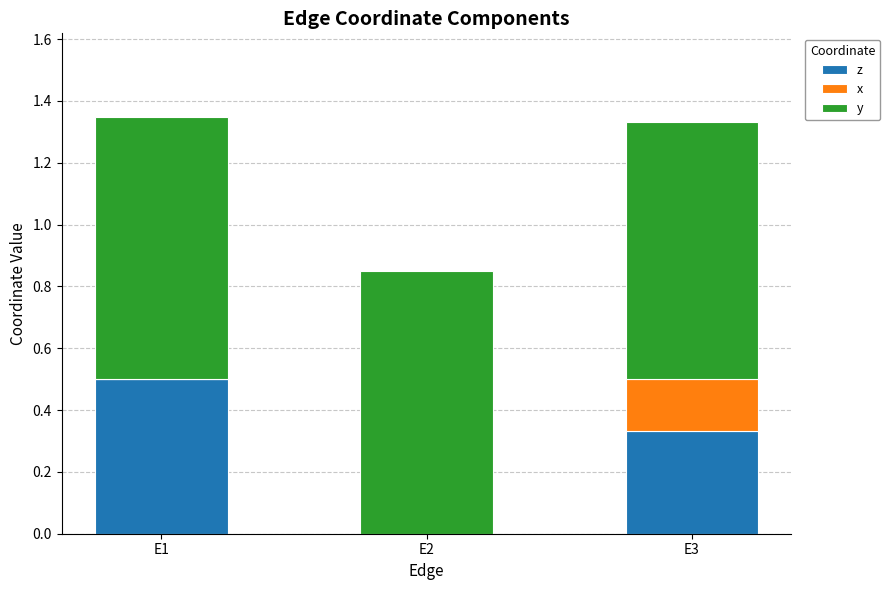

Count the number of data series in this chart.

3